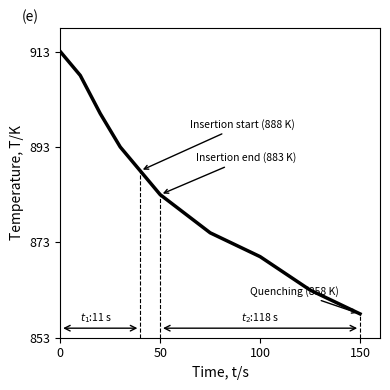

True or false: the data has more than 1 interior local peaks.

False